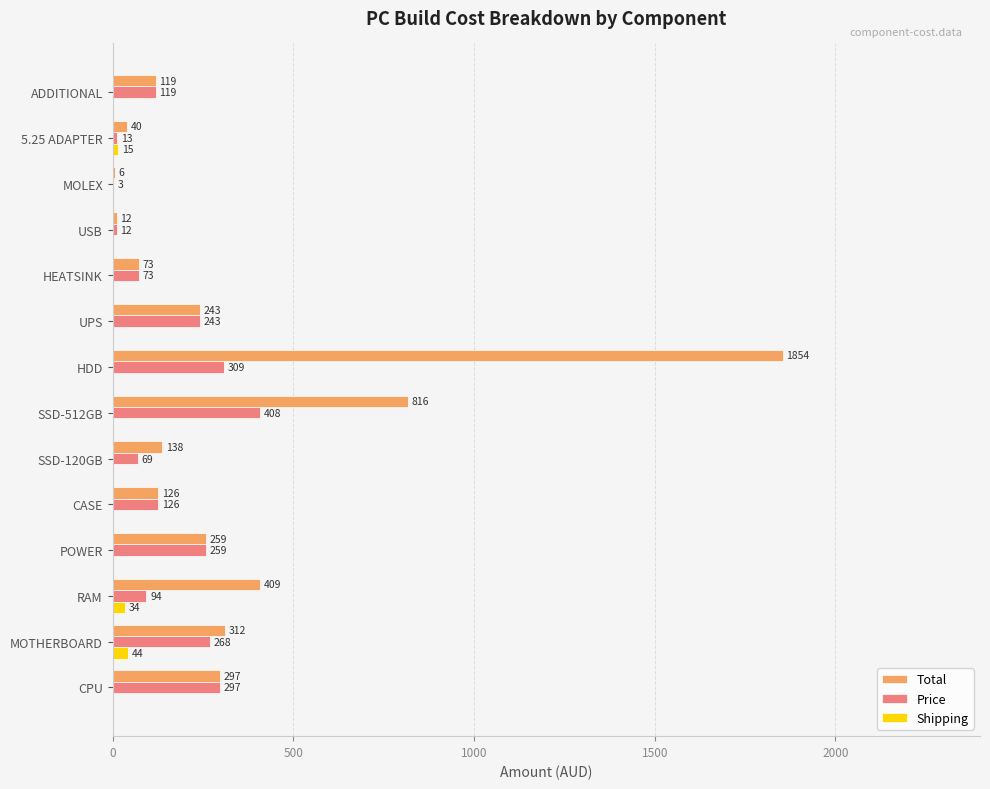

Is it true that Price equals 139.9 at SSD-512GB?

False